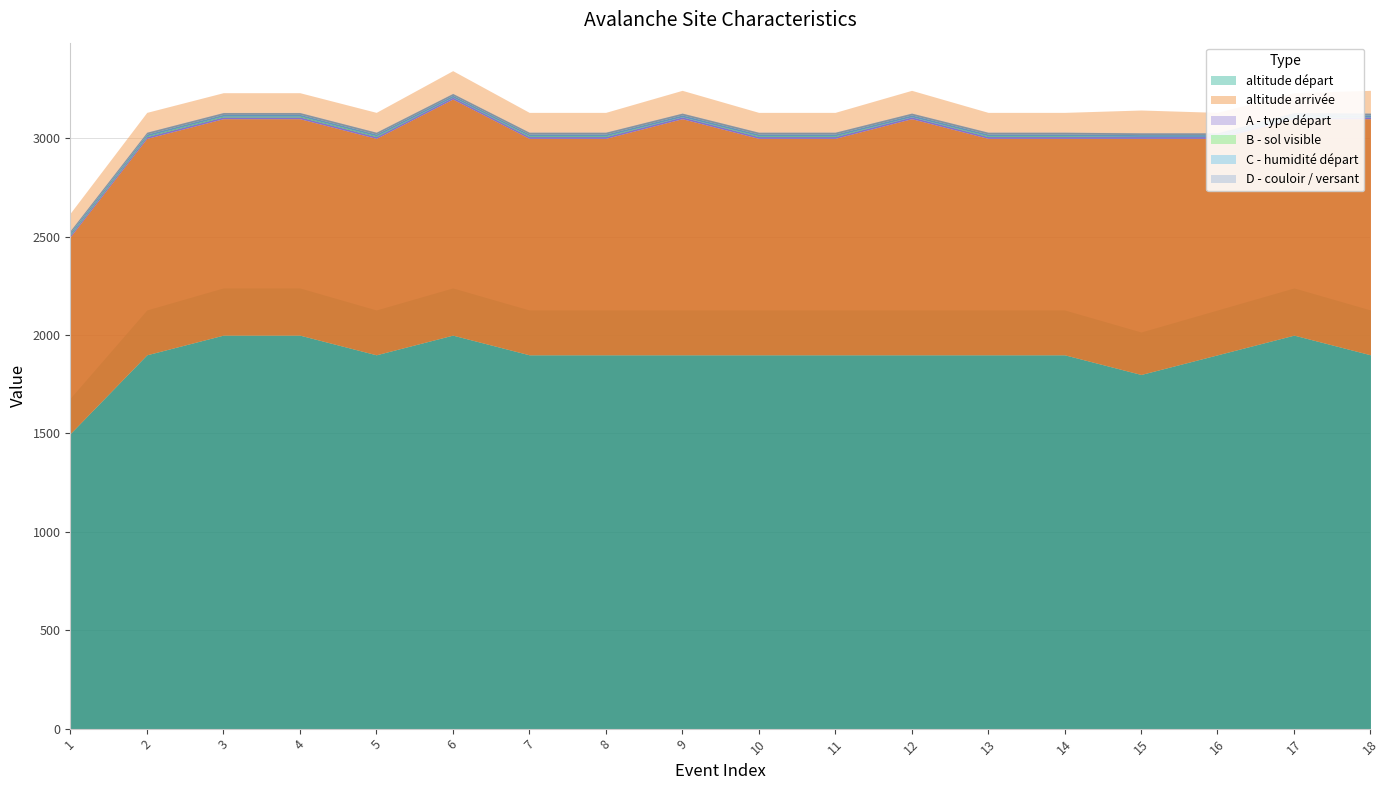

Reading right to left, list all the values displayed in this chart.

altitude départ: 1900=1900	2000=2000	1900=1900	1800=1800	1900=1900	1900=1900	1900=1900	1900=1900	1900=1900	1900=1900	1900=1900	1900=1900	2000=2000	1900=1900	2000=2000	2000=2000	1900=1900	1500=1500
altitude arrivée: 1900=1200	2000=1100	1900=1100	1800=1200	1900=1100	1900=1100	1900=1200	1900=1100	1900=1100	1900=1200	1900=1100	1900=1100	2000=1200	1900=1100	2000=1100	2000=1100	1900=1100	1500=1000
A - type départ: 1900=9	2000=9	1900=9	1800=9	1900=9	1900=9	1900=9	1900=9	1900=9	1900=9	1900=9	1900=9	2000=9	1900=9	2000=9	2000=9	1900=9	1500=9
B - sol visible: 1900=1	2000=4	1900=1	1800=1	1900=4	1900=4	1900=1	1900=4	1900=4	1900=1	1900=4	1900=4	2000=1	1900=4	2000=4	2000=4	1900=4	1500=4
C - humidité départ: 1900=9	2000=9	1900=9	1800=9	1900=9	1900=9	1900=9	1900=9	1900=9	1900=9	1900=9	1900=9	2000=9	1900=9	2000=9	2000=9	1900=9	1500=9
D - couloir / versant: 1900=9	2000=9	1900=9	1800=9	1900=9	1900=9	1900=9	1900=9	1900=9	1900=9	1900=9	1900=9	2000=9	1900=9	2000=9	2000=9	1900=9	1500=9